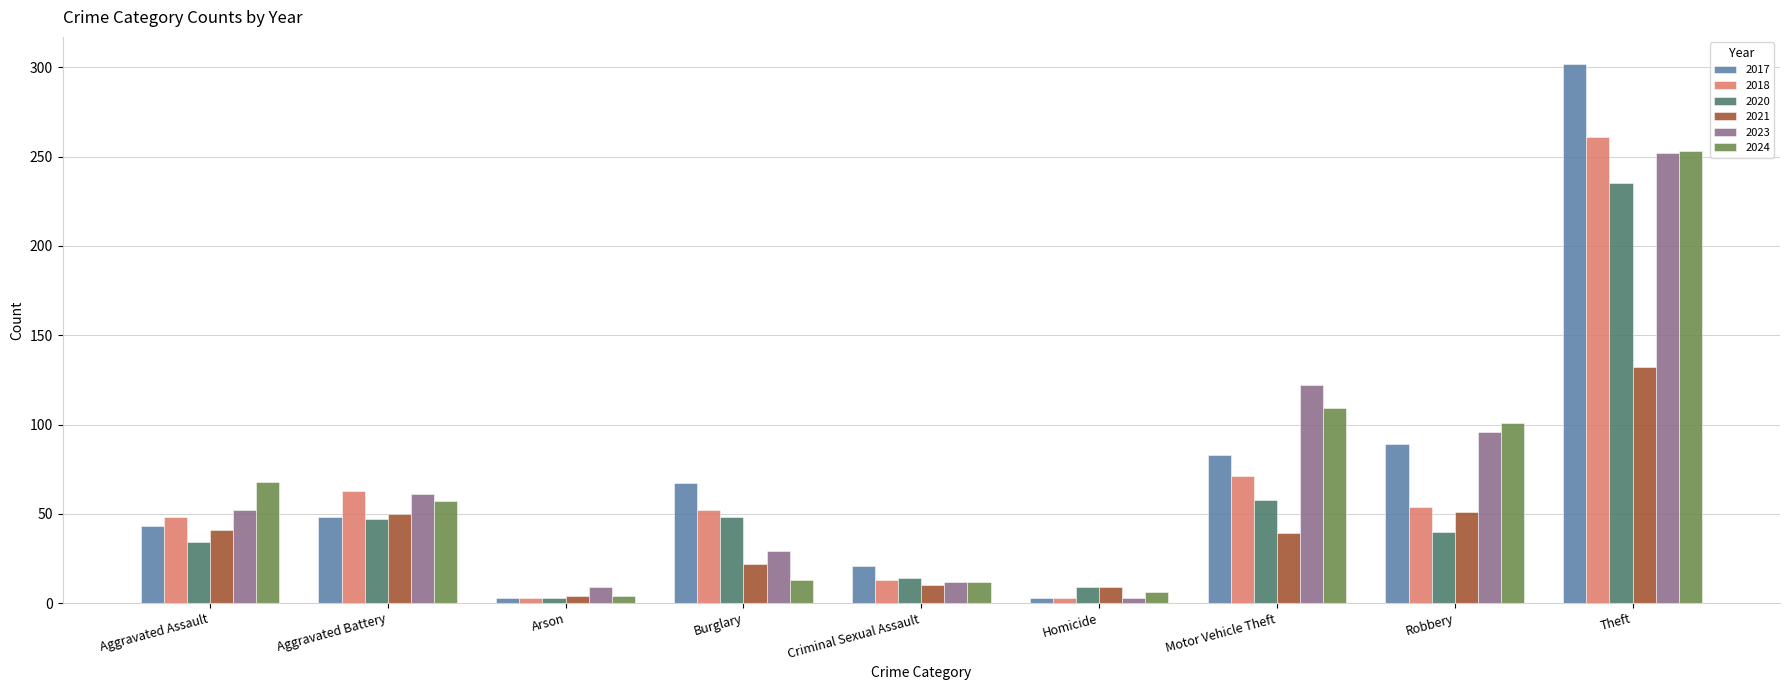

Is it true that 2023 equals 52 at Aggravated Assault?

True